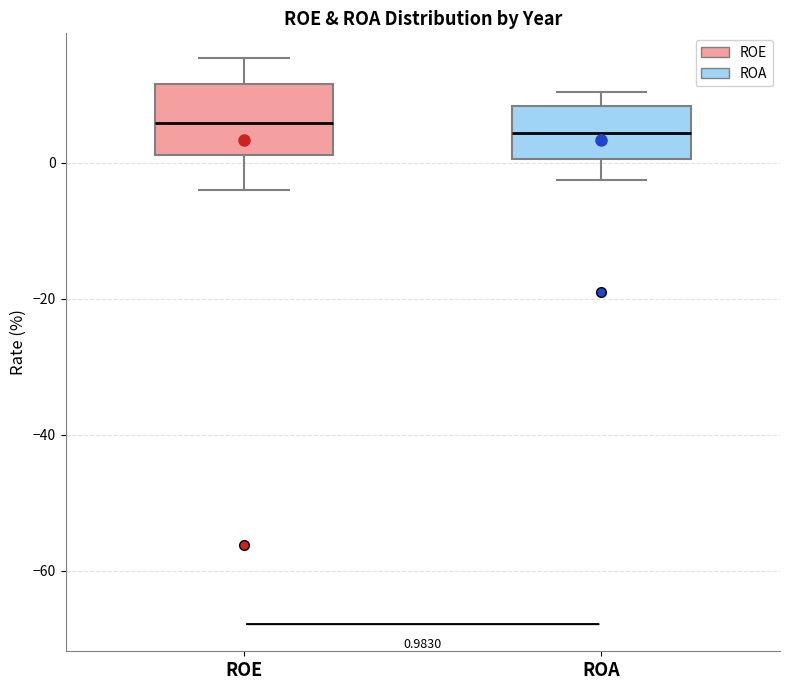

Comparing the boxes themselves (not the whiskers), which one is the tallest?

ROE